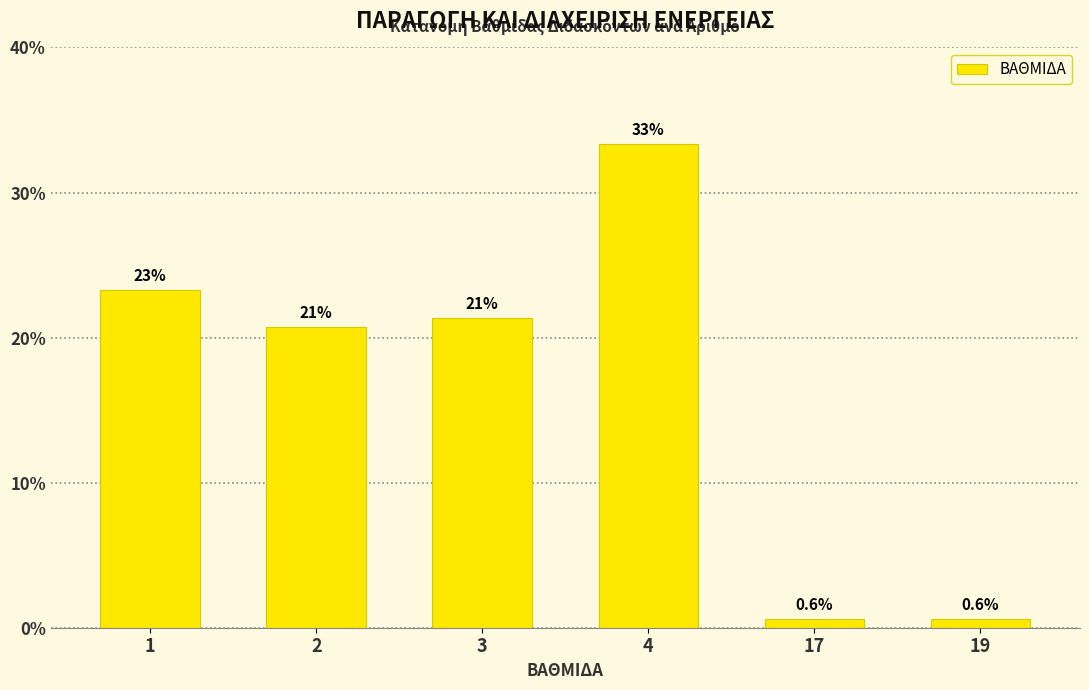

Reading left to right, list all the values displayed in this chart.

1=23.3	2=20.8	3=21.4	4=33.3	17=0.6	19=0.6